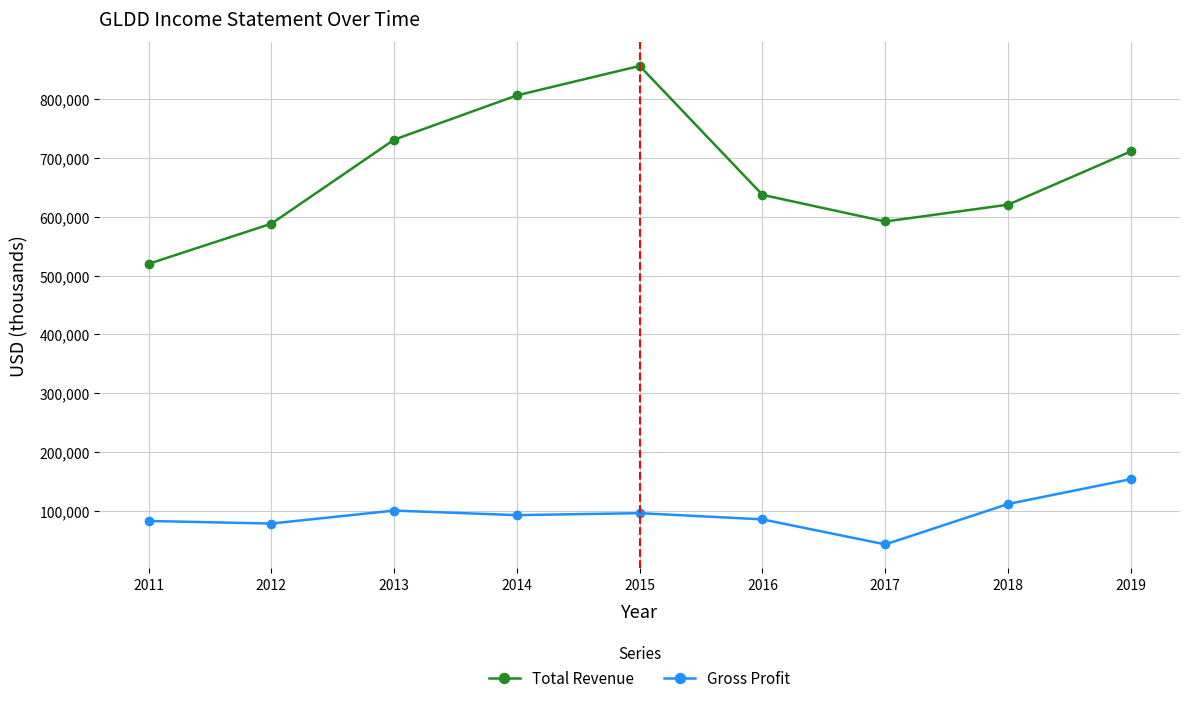

Rank the series by their average value, from lowest to highest.

Gross Profit, Total Revenue